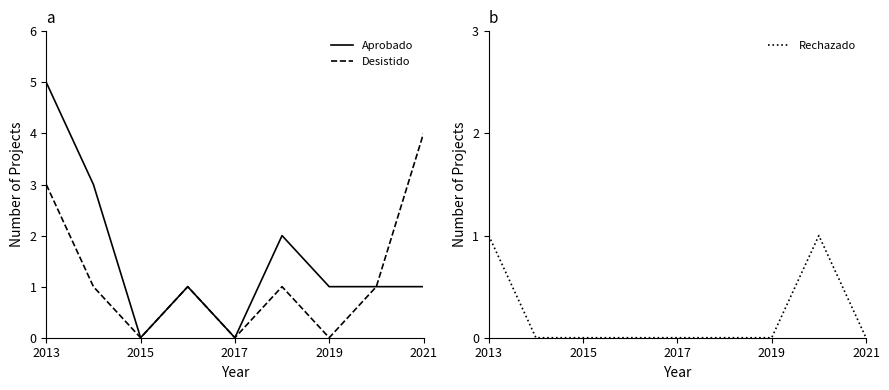

What are all the series names shown in the legend?

Aprobado, Desistido, Rechazado